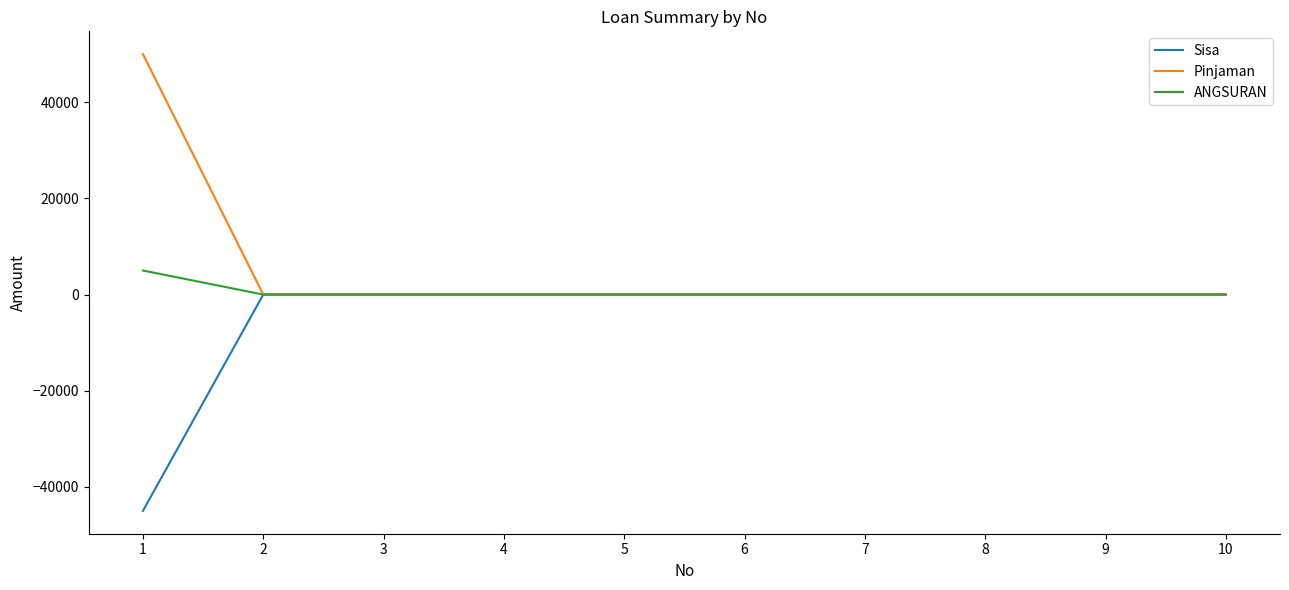

Reading left to right, extract all data points from this chart.

Sisa: -45000	0	0	0	0	0	0	0	0	0
Pinjaman: 50000	0	0	0	0	0	0	0	0	0
ANGSURAN: 5000	0	0	0	0	0	0	0	0	0